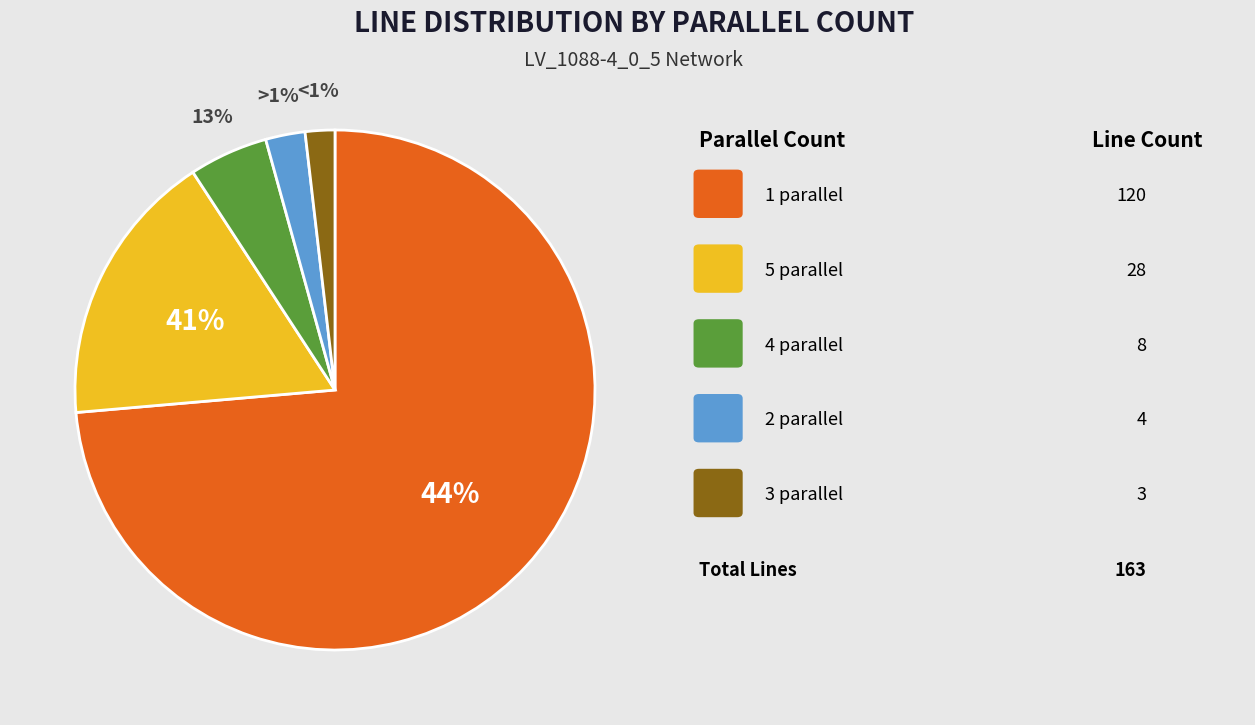

To the nearest percent, what is the average slice percentage?

20%